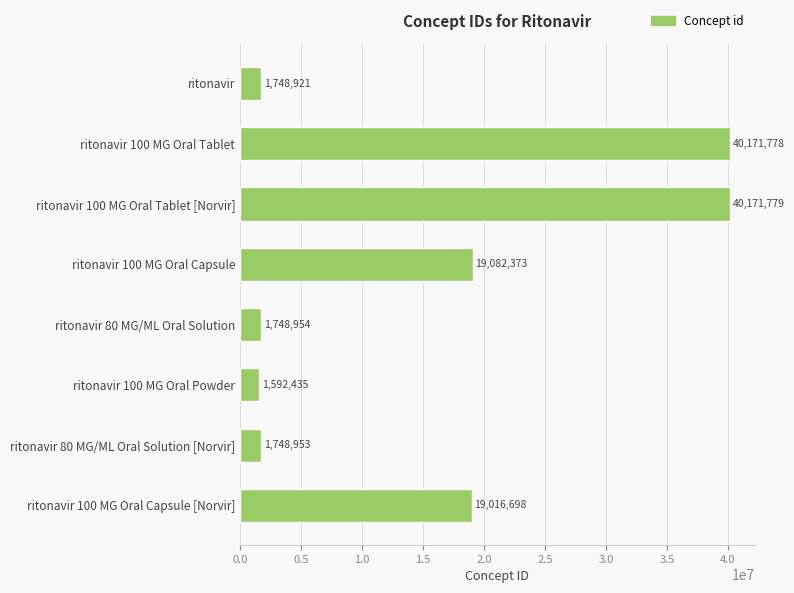

What is the greatest value displayed?

40171779